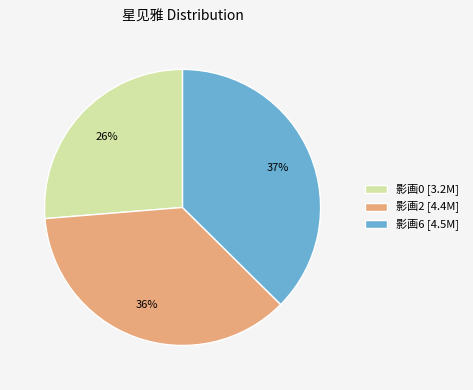

Is there a majority slice in this chart?

No